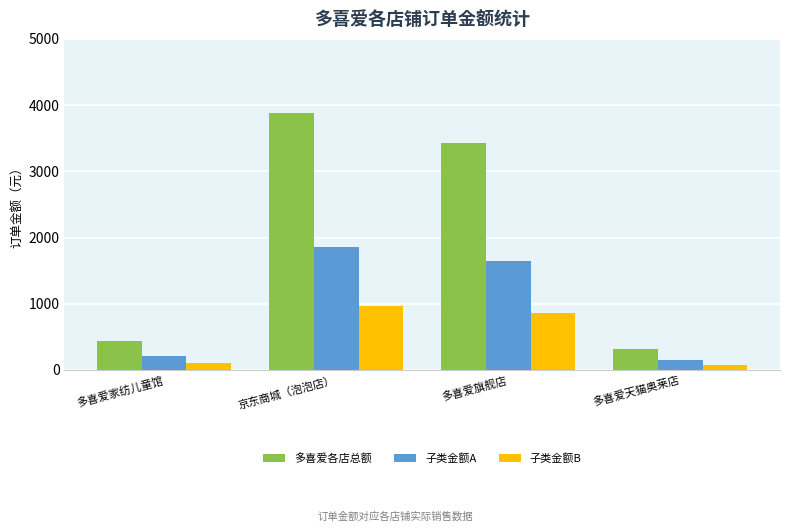

What is the difference between the highest and lowest values at 多喜爱旗舰店?

2566.7